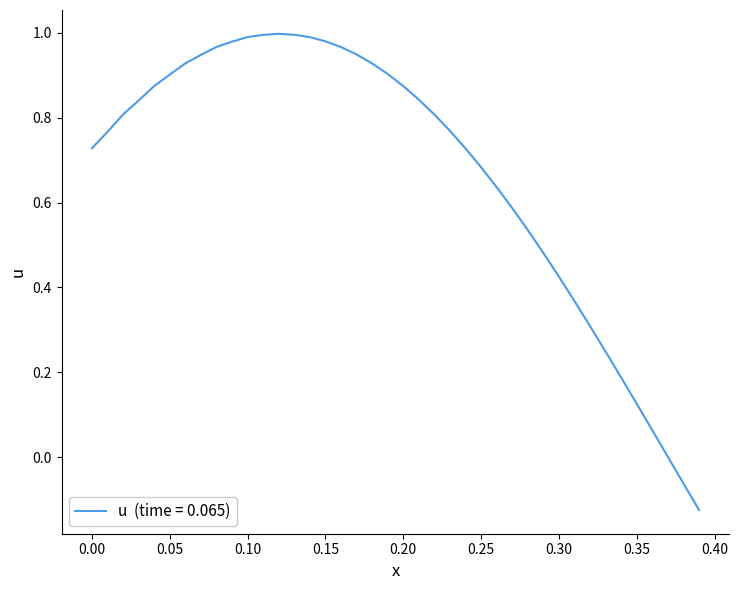

What is the difference between the maximum and minimum values?

1.1